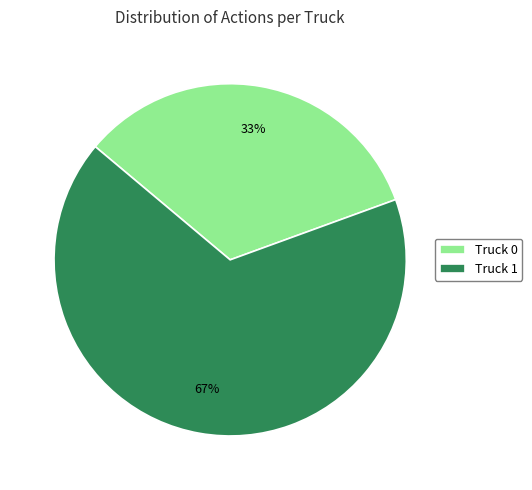

Do Truck 0 and Truck 1 together represent more than half of the pie?

Yes